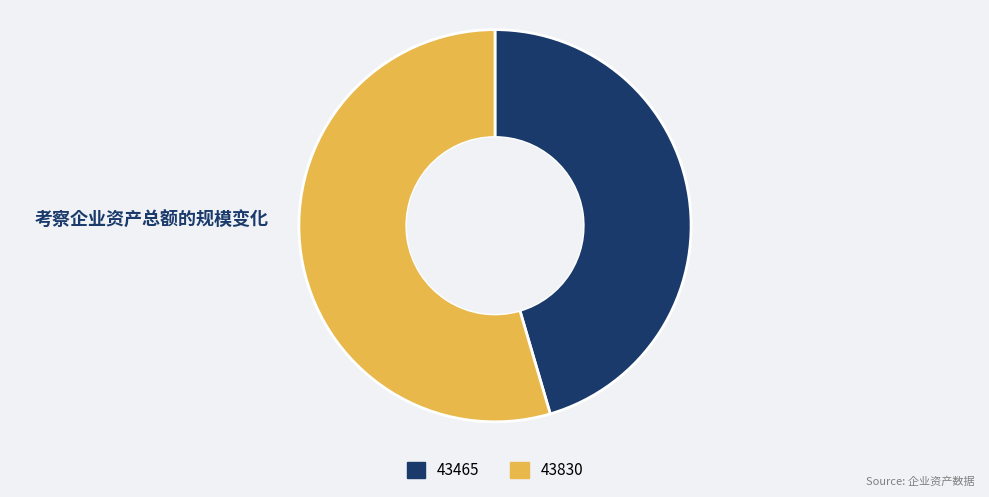

How many slices are in this pie chart?

2